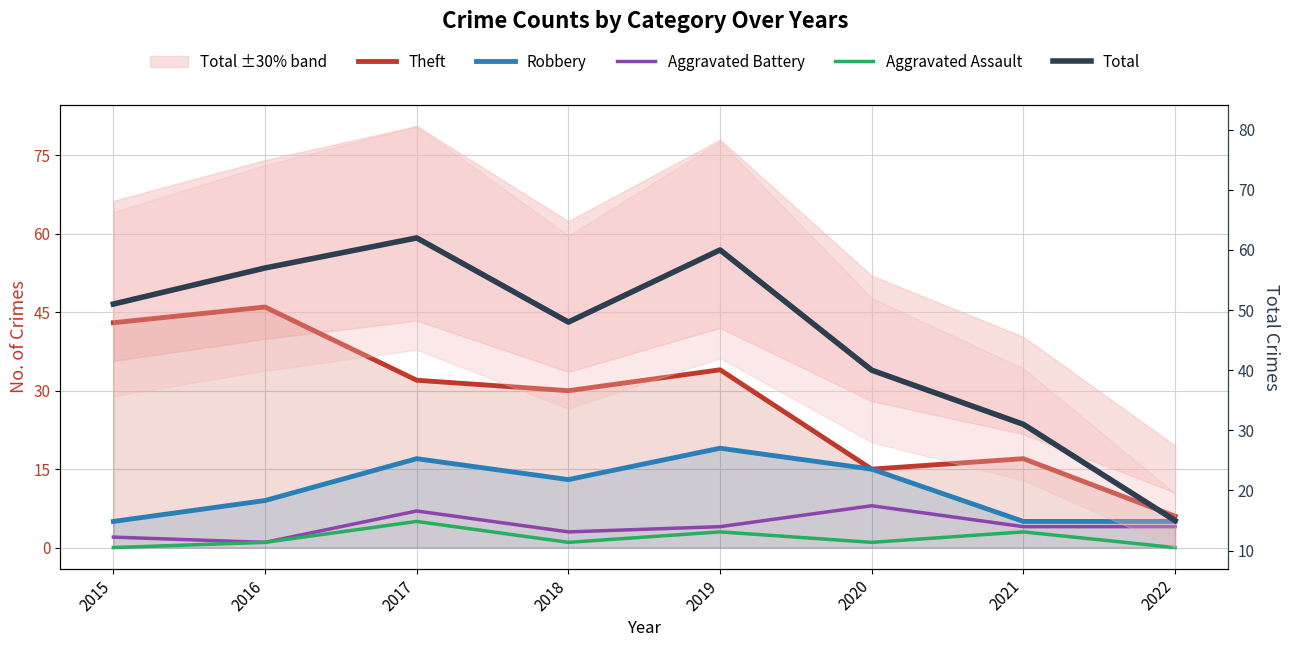

What is the maximum value shown in the chart?

62